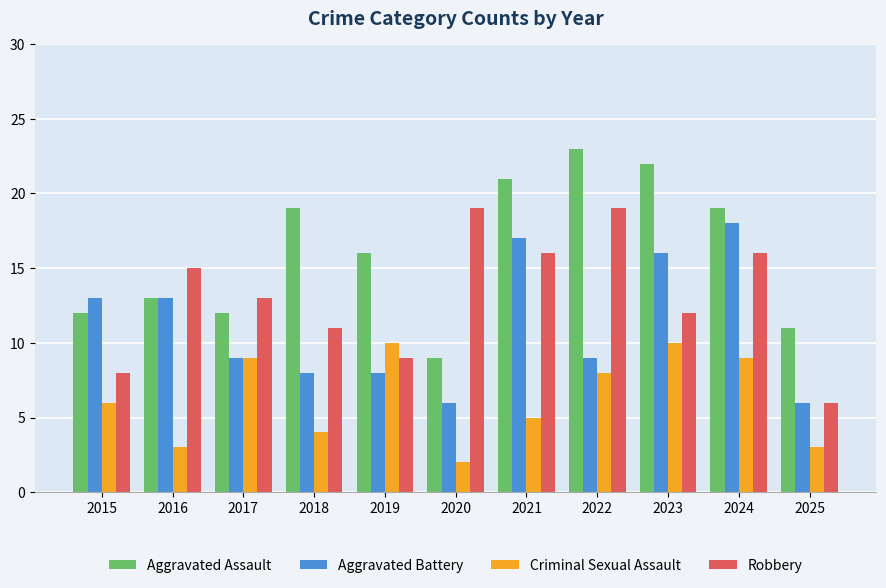

Reading right to left, transcribe all the data shown in this chart.

Aggravated Assault: 2025=11	2024=19	2023=22	2022=23	2021=21	2020=9	2019=16	2018=19	2017=12	2016=13	2015=12
Aggravated Battery: 2025=6	2024=18	2023=16	2022=9	2021=17	2020=6	2019=8	2018=8	2017=9	2016=13	2015=13
Criminal Sexual Assault: 2025=3	2024=9	2023=10	2022=8	2021=5	2020=2	2019=10	2018=4	2017=9	2016=3	2015=6
Robbery: 2025=6	2024=16	2023=12	2022=19	2021=16	2020=19	2019=9	2018=11	2017=13	2016=15	2015=8